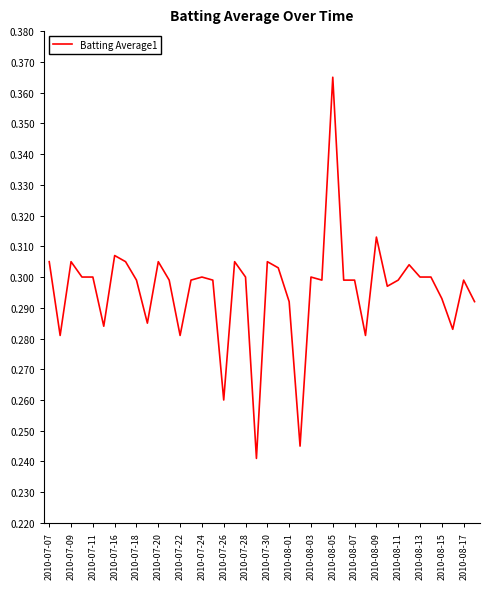

What is the difference between the maximum and minimum values?

0.1